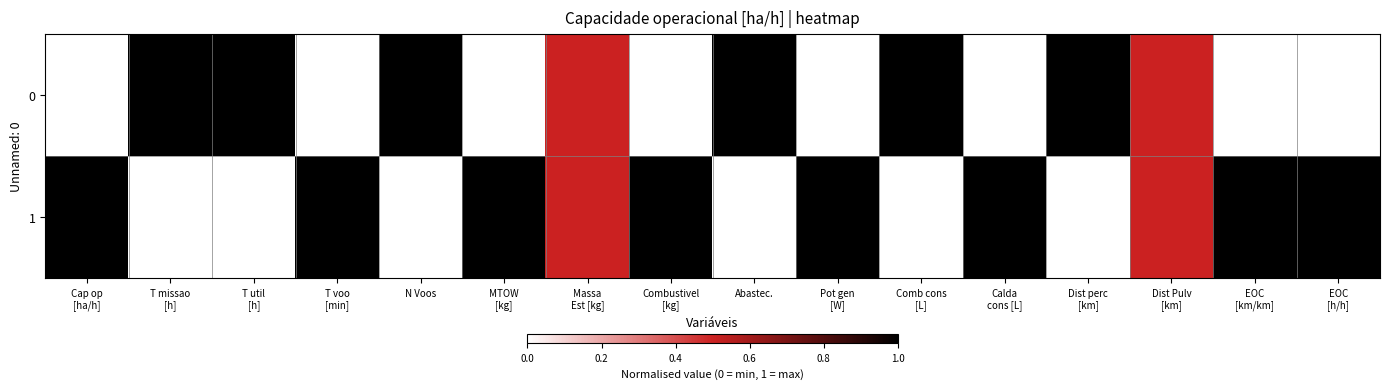

List the series in order of their peak value, highest first.

0, 1